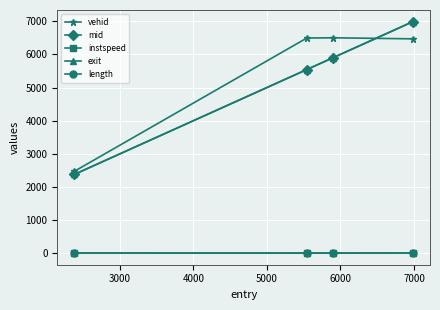

What are all the series names shown in the legend?

vehid, mid, instspeed, exit, length